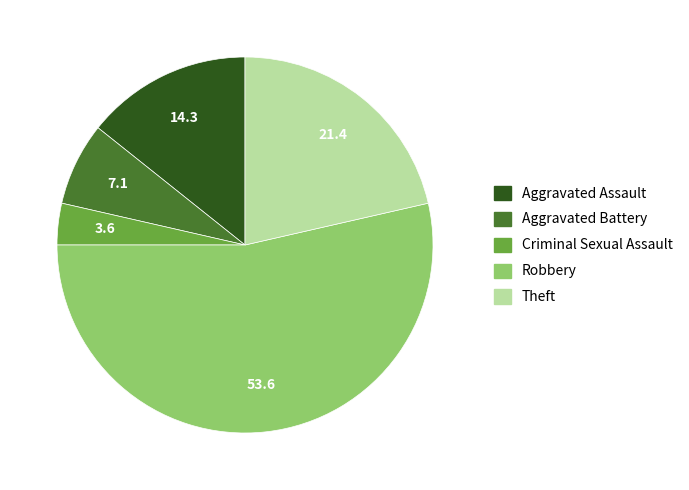

Rank the categories by value from highest to lowest.

Robbery, Theft, Aggravated Assault, Aggravated Battery, Criminal Sexual Assault